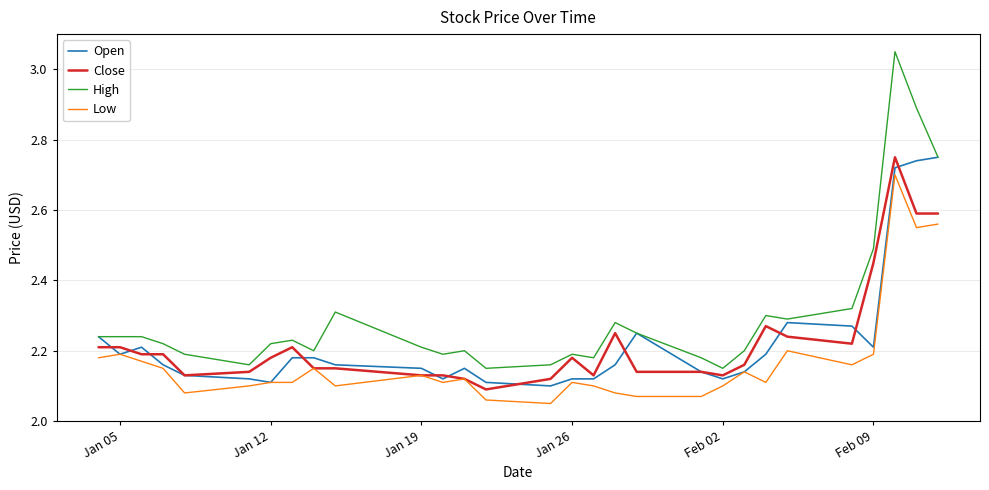

True or false: High and Low cross at least once.

False